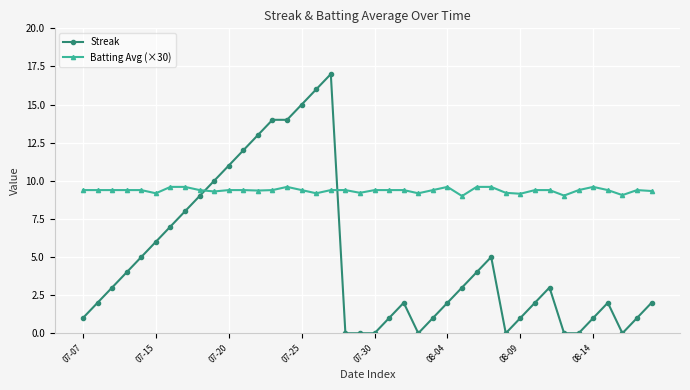

What is the difference between the maximum and second lowest values in the Streak series?

17.0